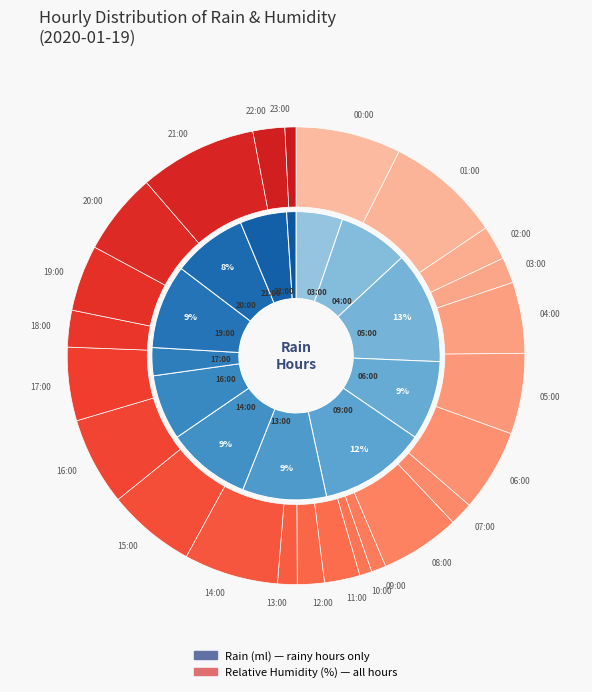

To the nearest percent, what percentage of the pie is 21:00?

5%